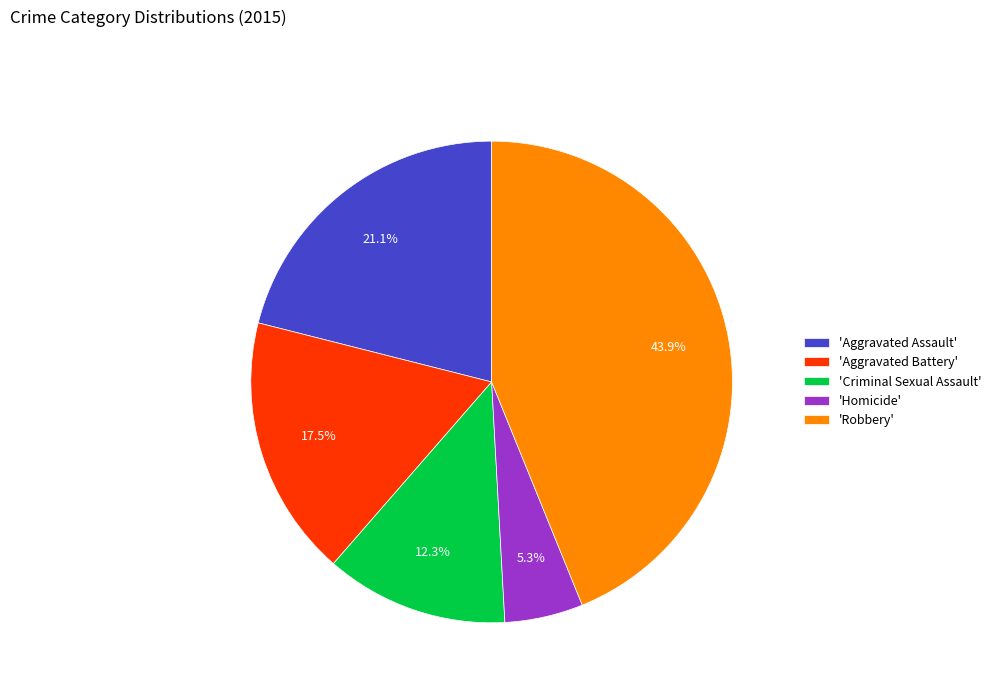

Rank the categories by value from lowest to highest.

'Homicide', 'Criminal Sexual Assault', 'Aggravated Battery', 'Aggravated Assault', 'Robbery'